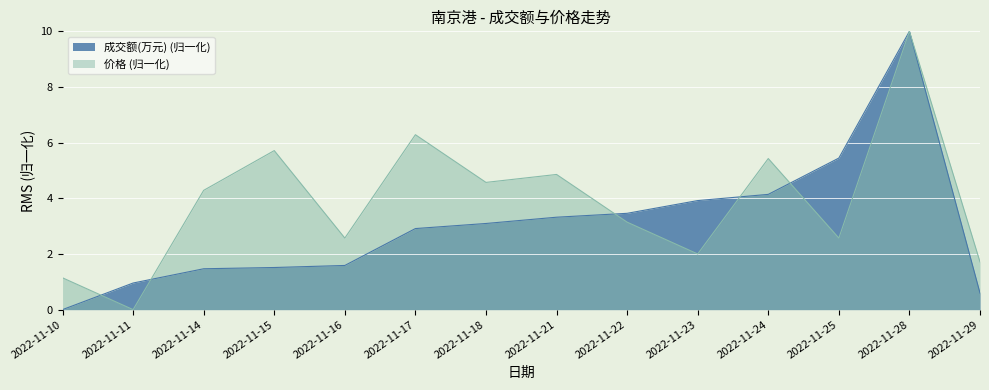

How many values in 价格 are above zero?

13